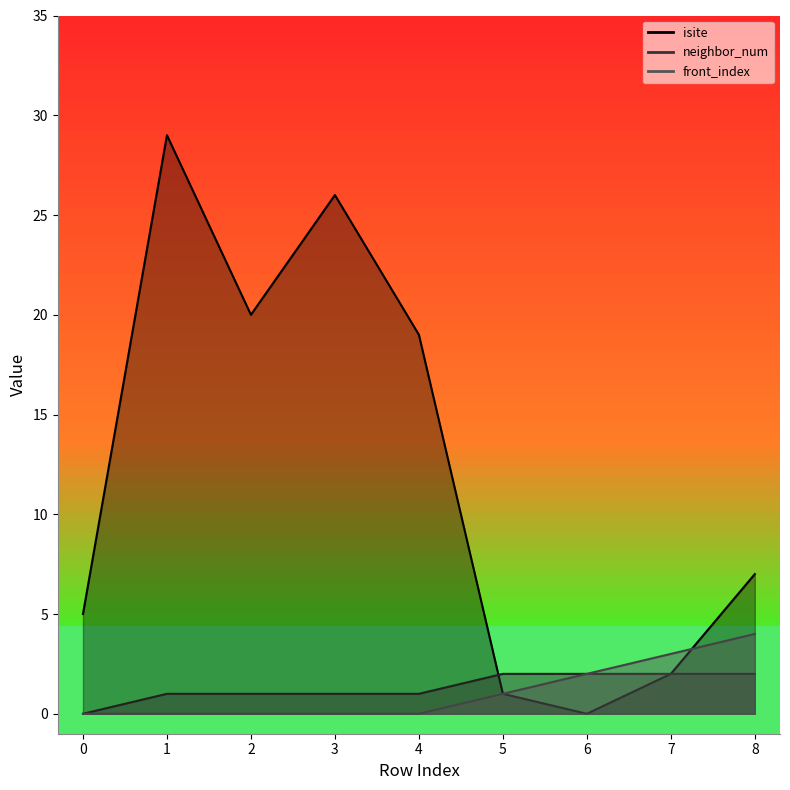

In isite, how many points are higher than both neighbors (excluding endpoints)?

2